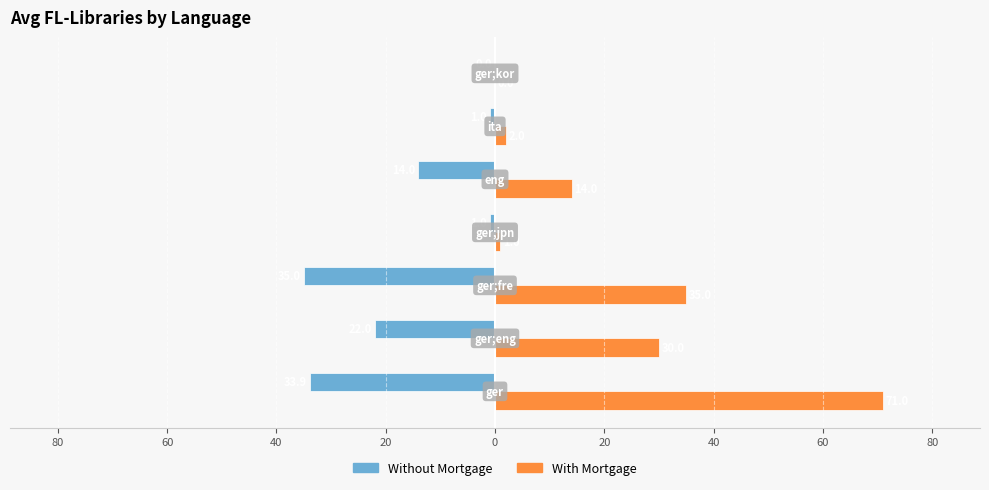

Reading left to right, transcribe all the data shown in this chart.

Without Mortgage: -33.9	-22.0	-35.0	-1.0	-14.0	-1.0	0.0
With Mortgage: 71.0	30.0	35.0	1.0	14.0	2.0	0.0